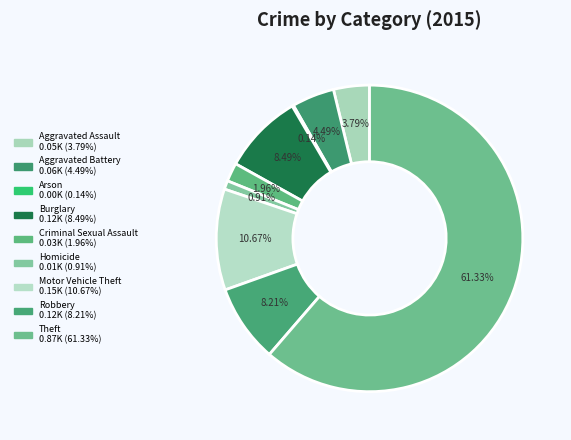

Is it true that Motor Vehicle Theft is 17% of the pie?

False